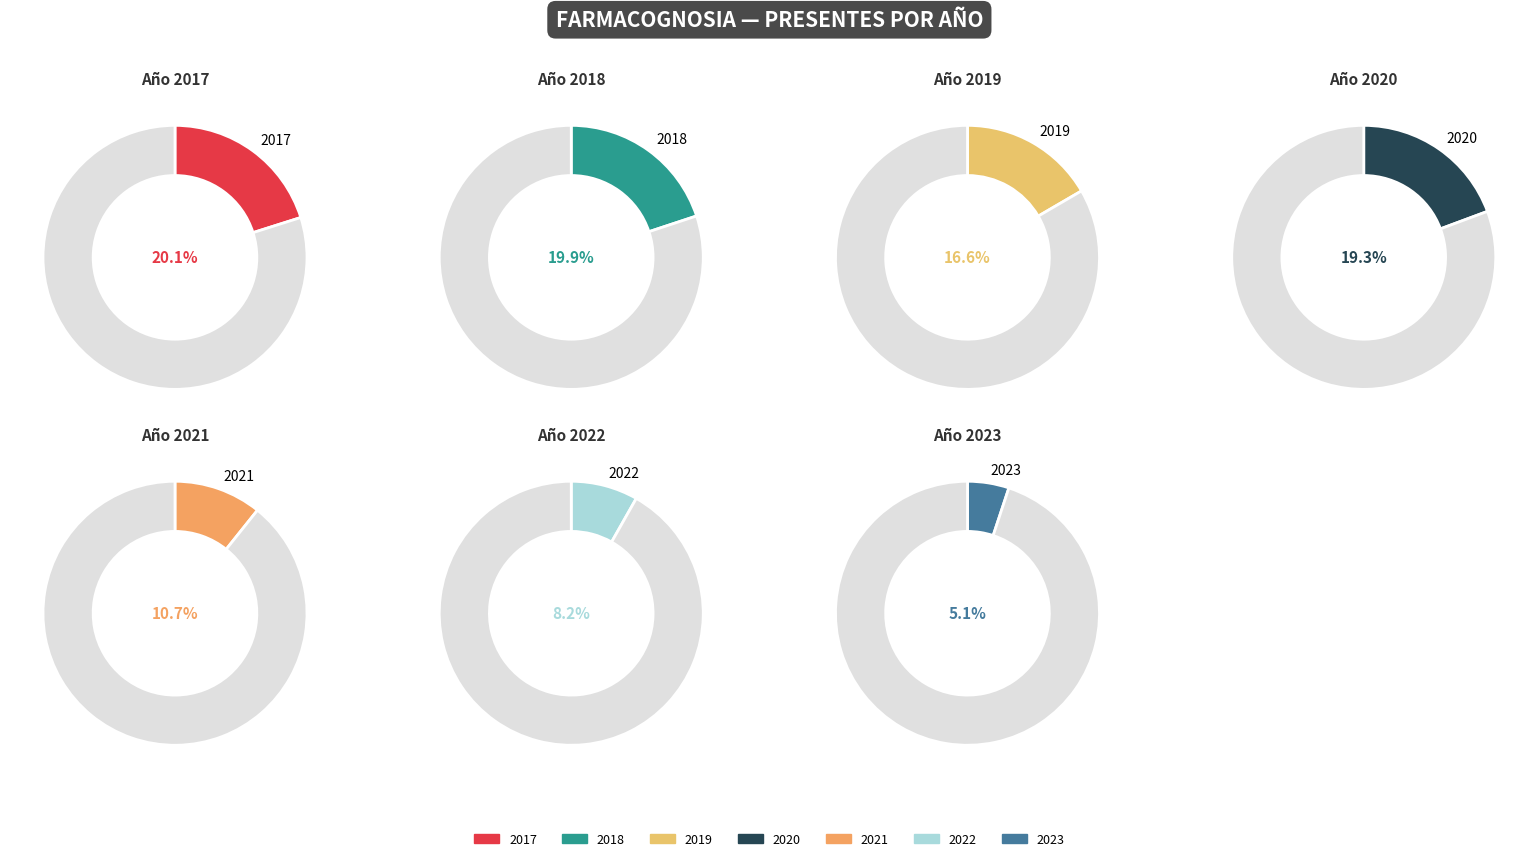

Count the number of slices in the pie.

7